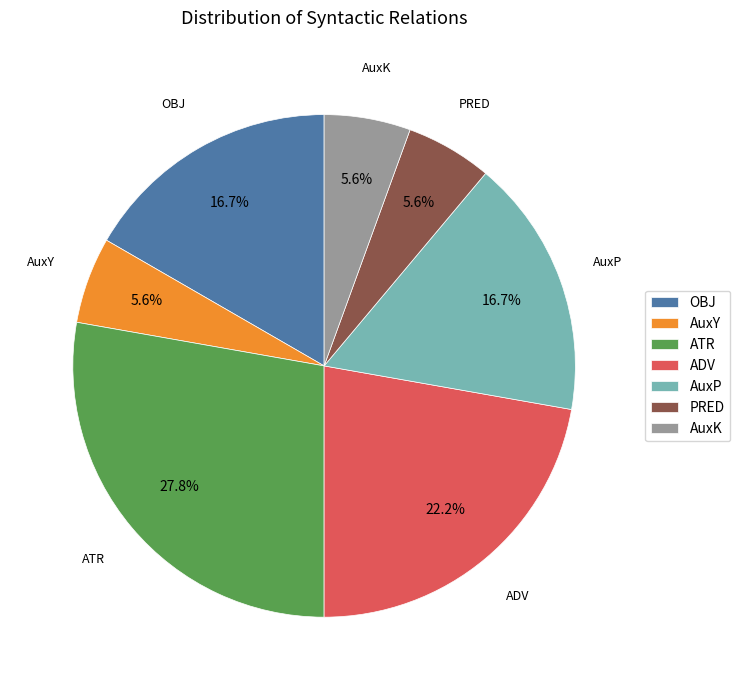

Which slice is the largest?

ATR